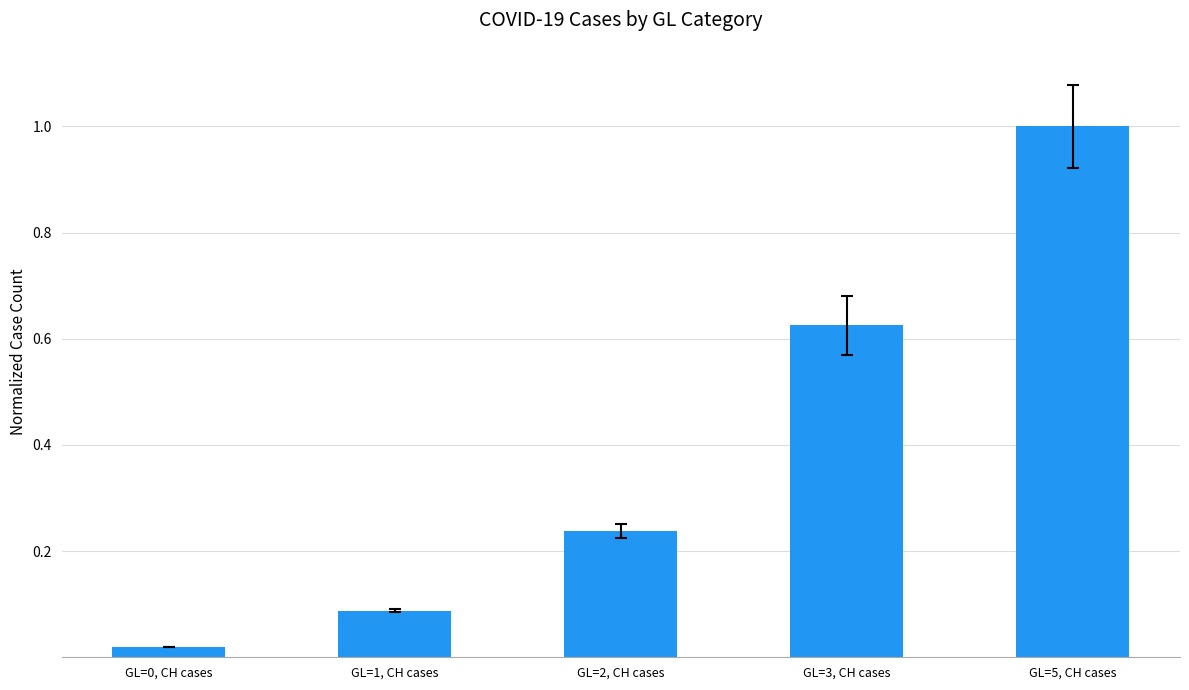

The chart shows a value of 0.0 at GL=1, CH cases. True or false?

False